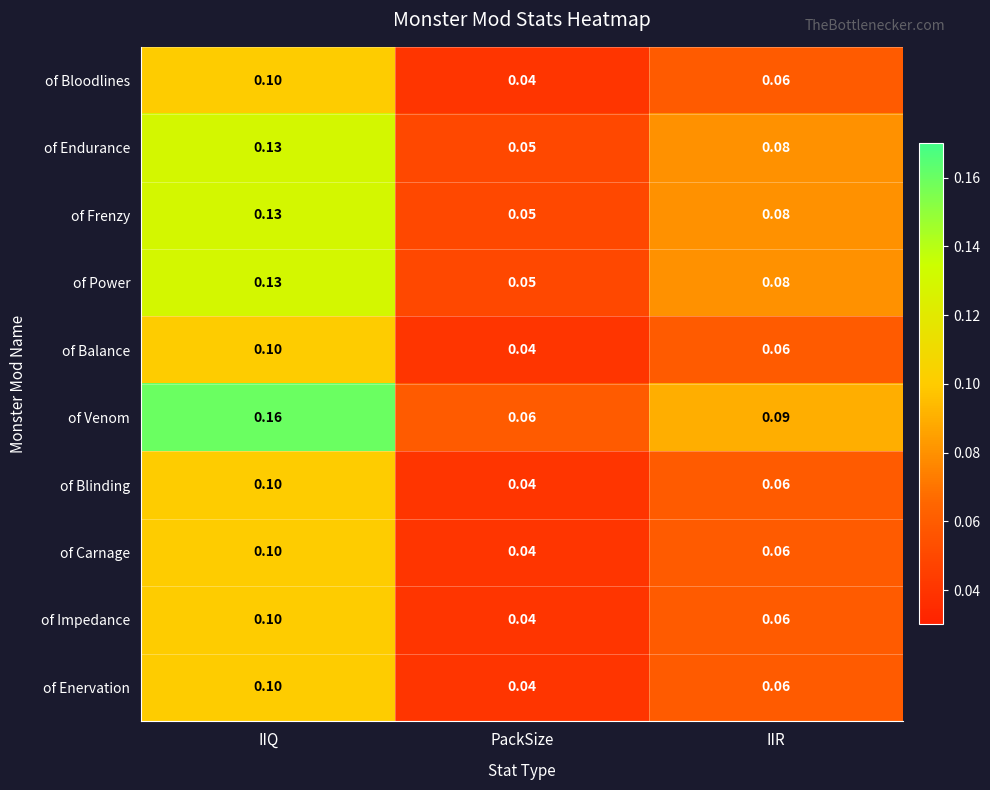

Which series has the widest spread of values?

of Venom